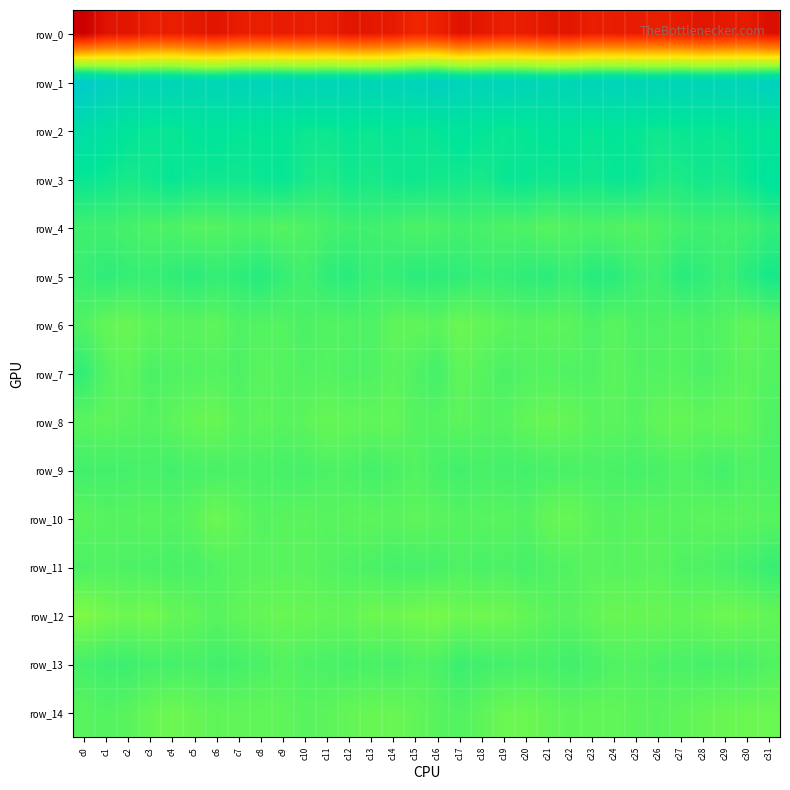

What is the average value of the row_11 series?

-6.4